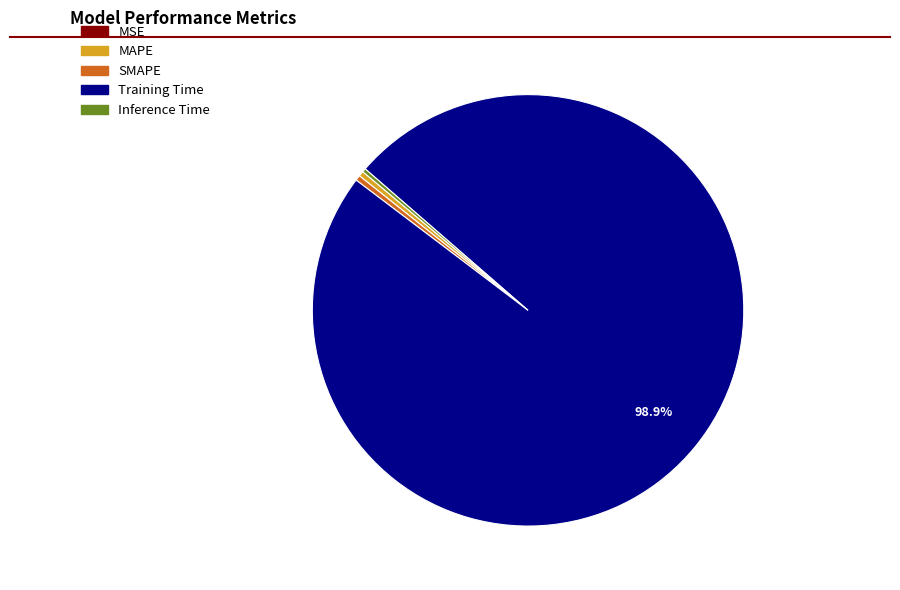

What is the largest slice in the pie chart?

Training Time